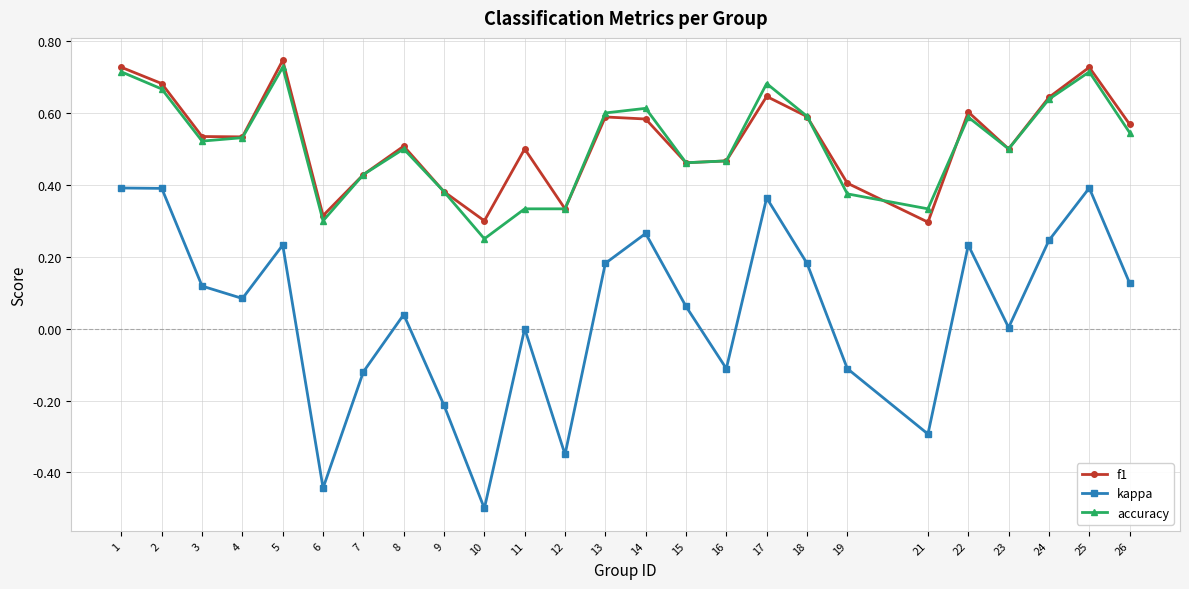

What is the sum of all f1 values?

13.1